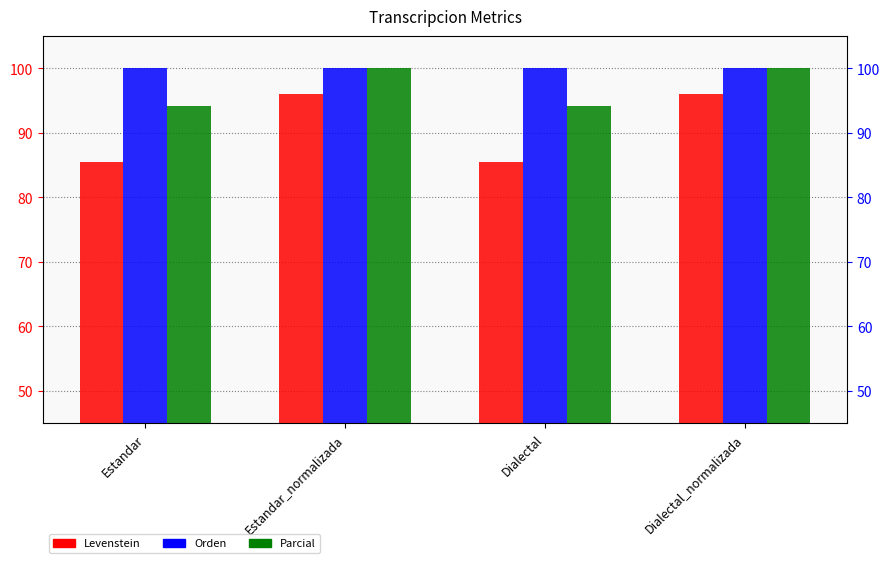

What is the value of the Orden bar at the 3rd from the left?

100.0